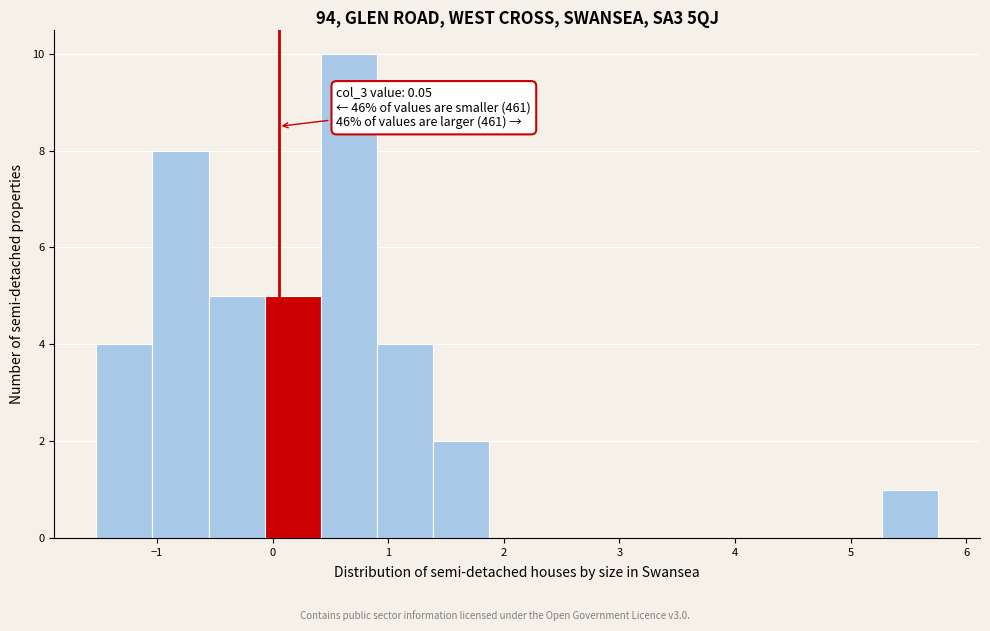

Over which range of the x-axis is the bar tallest?

0.4 to 0.9